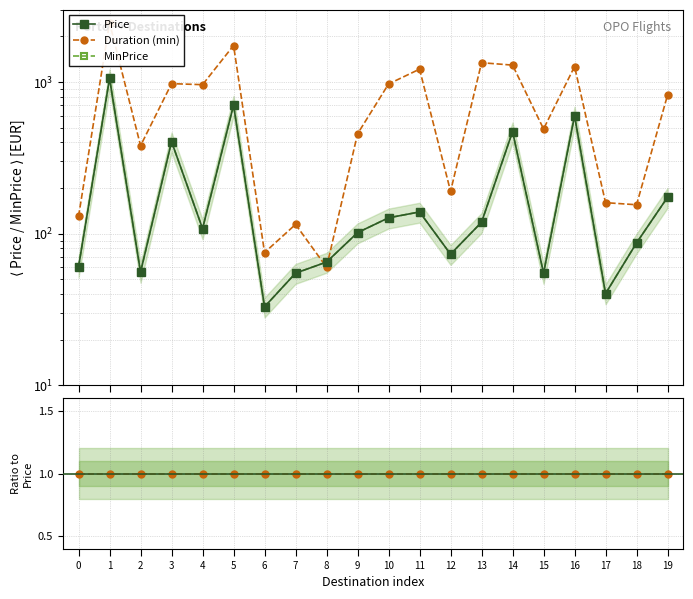

What is the difference between the MinPrice values at 4 and 13?

11.0